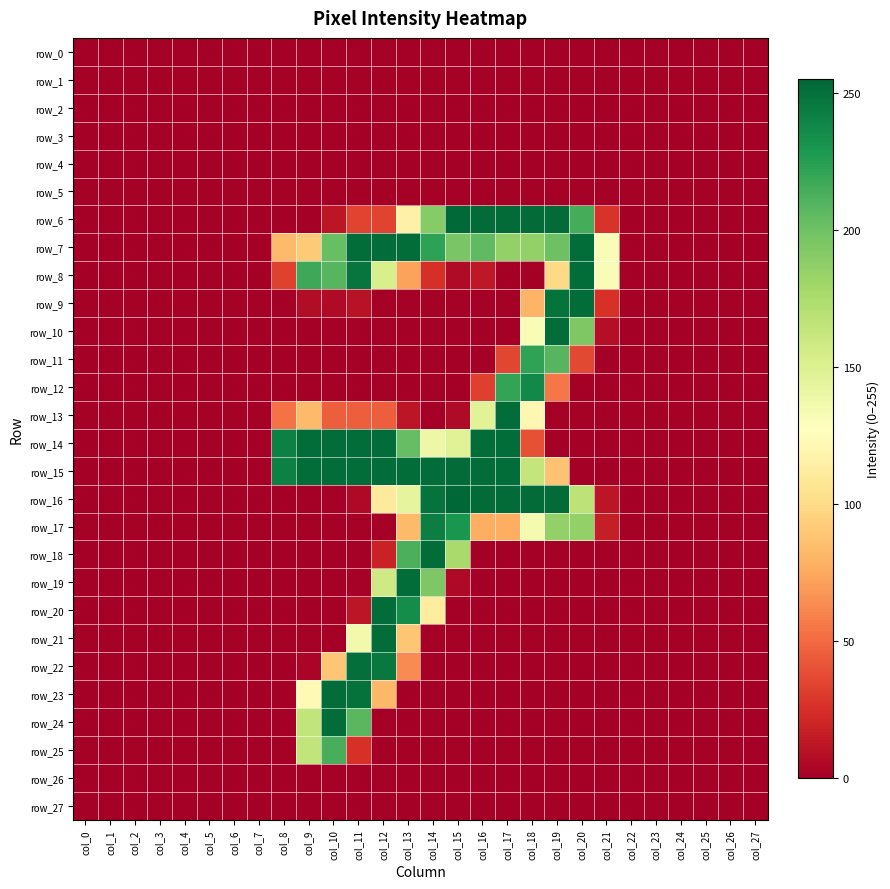

Which series changed the most between col_14 and col_15?

row_19